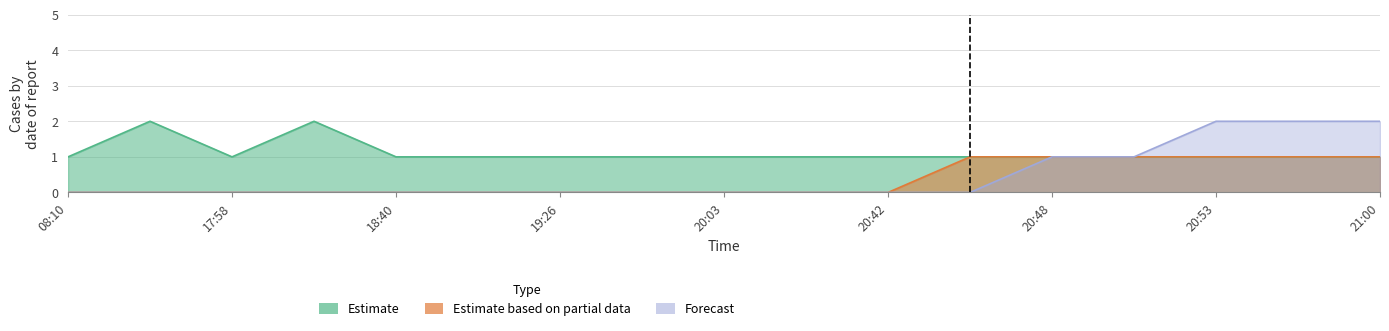

How many positive values does the Forecast series have?

5